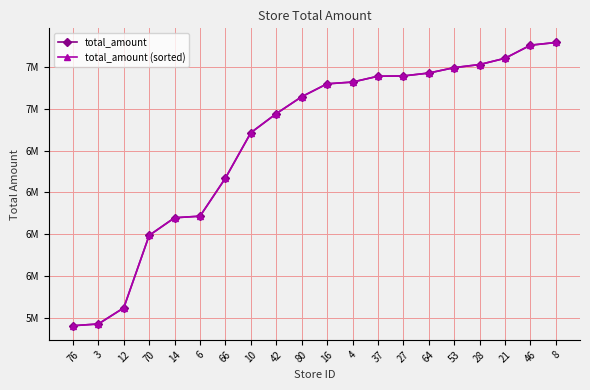

Is this an area chart (filled region under the line)?

No